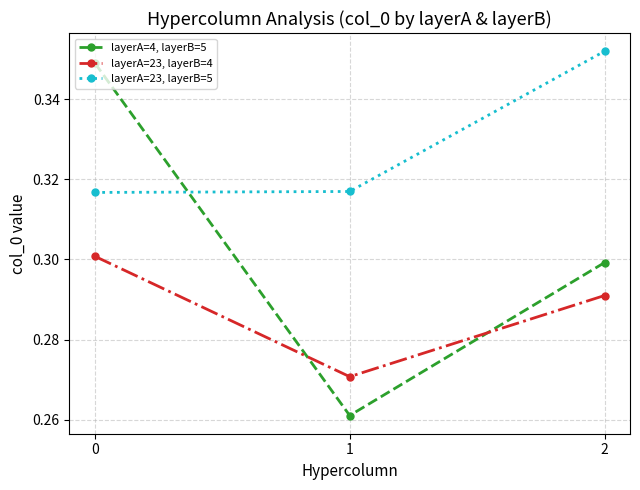

Between 0 and 1, which series saw the biggest shift?

layerA=4, layerB=5